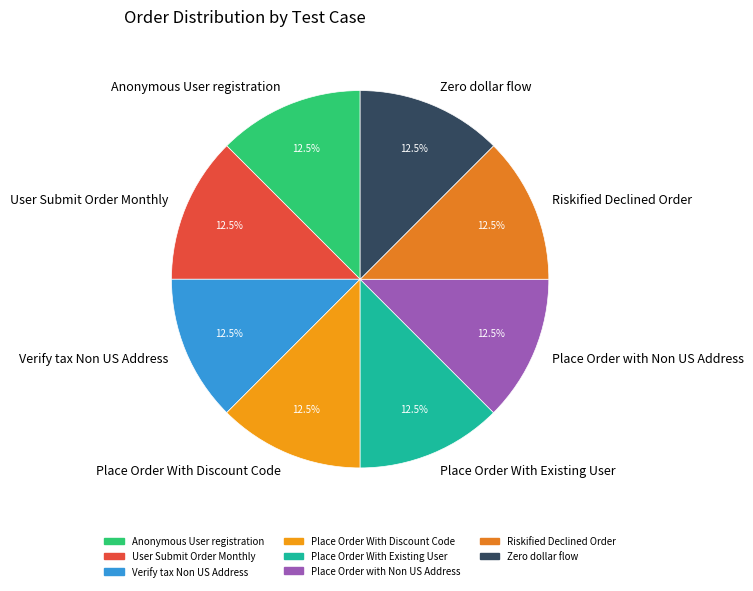

Does Anonymous User registration represent more than half of the total?

No